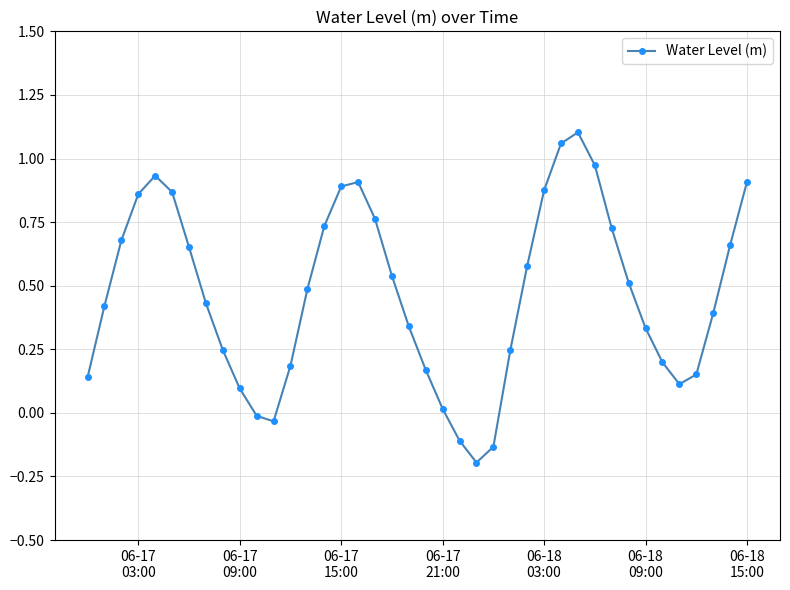

Count the number of values greater than 0.

35